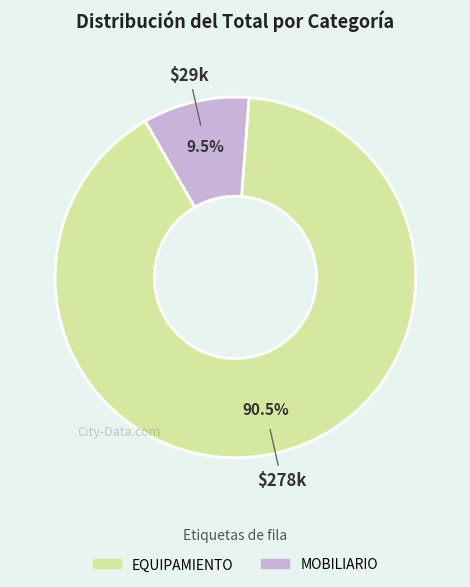

What is the largest slice in the pie chart?

EQUIPAMIENTO